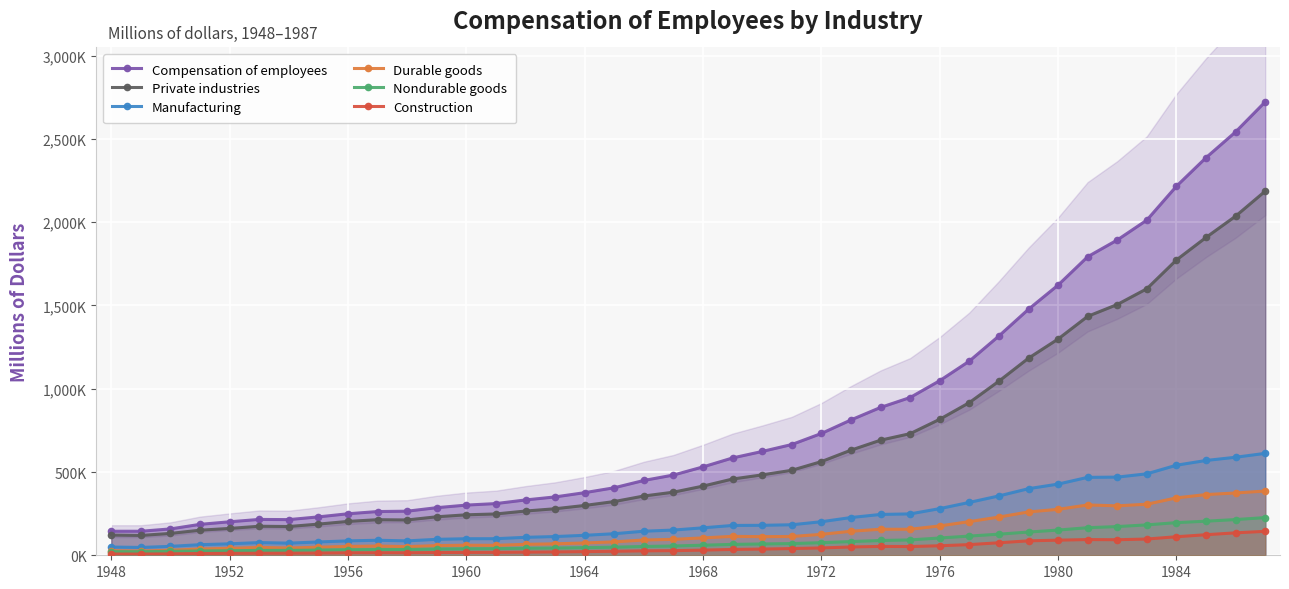

True or false: Private industries and Durable goods cross at least once.

False